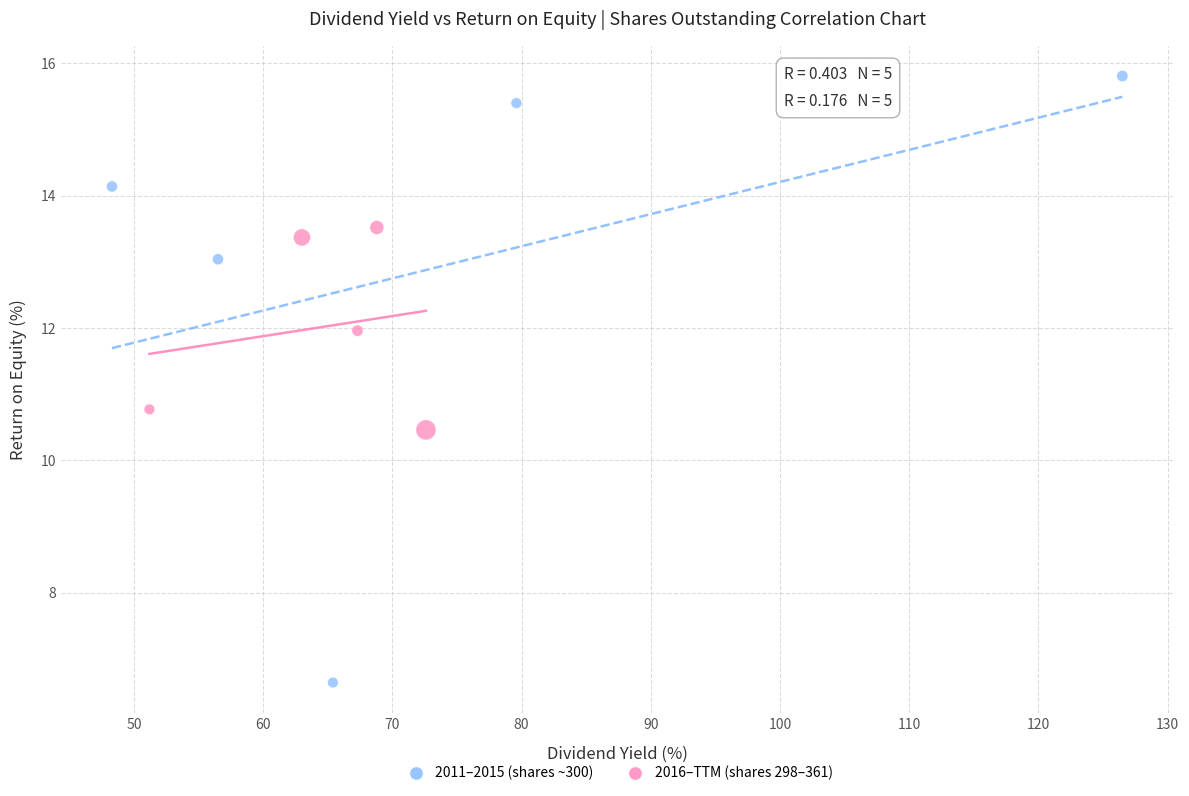

Which series has the widest spread of Y values?

2011–2015 (shares ~300)